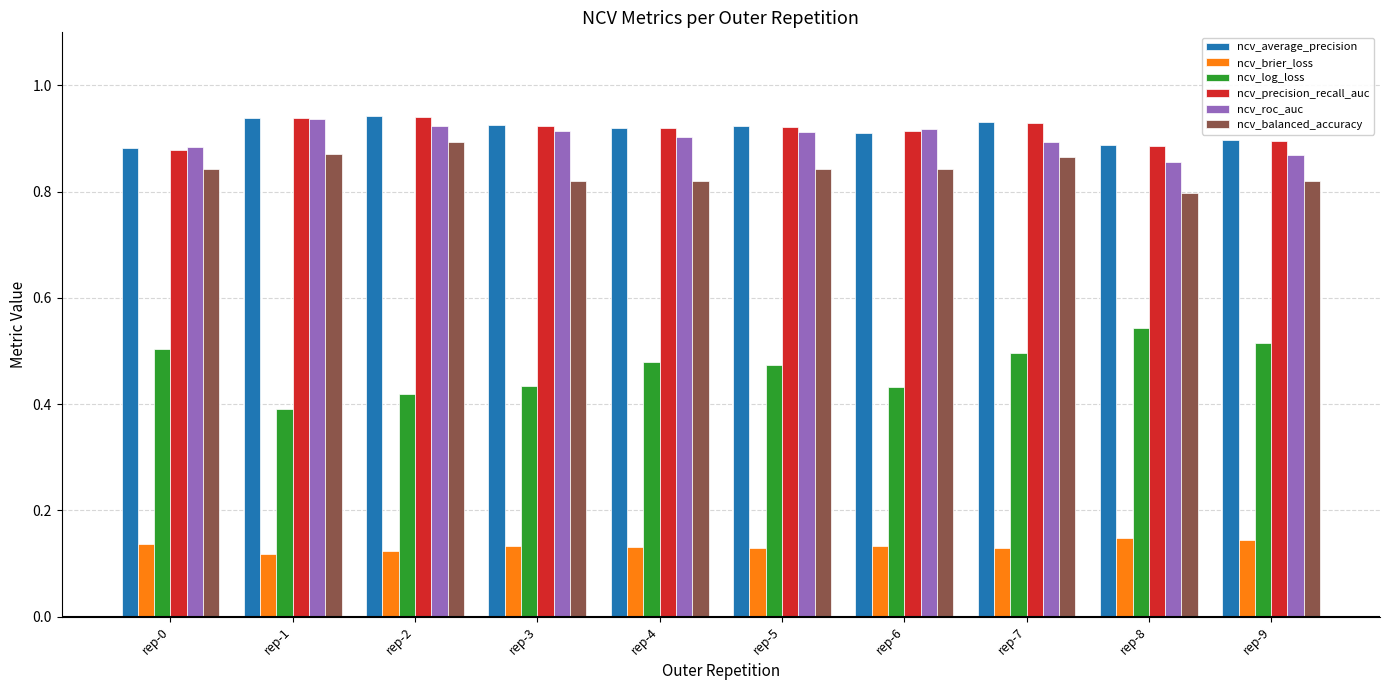

What is the difference between the highest and lowest values at rep-0?

0.7